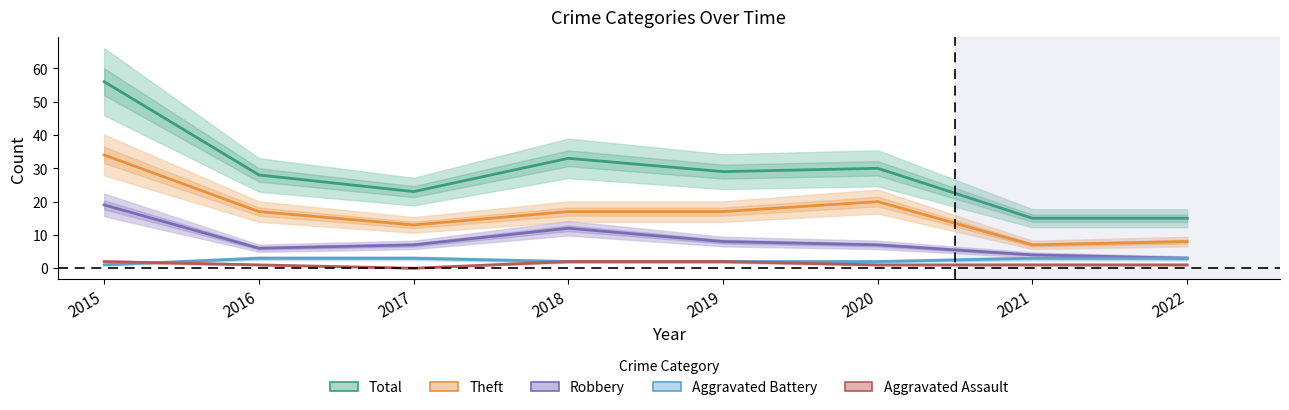

Which series changed the most between 2015 and 2020?

Total